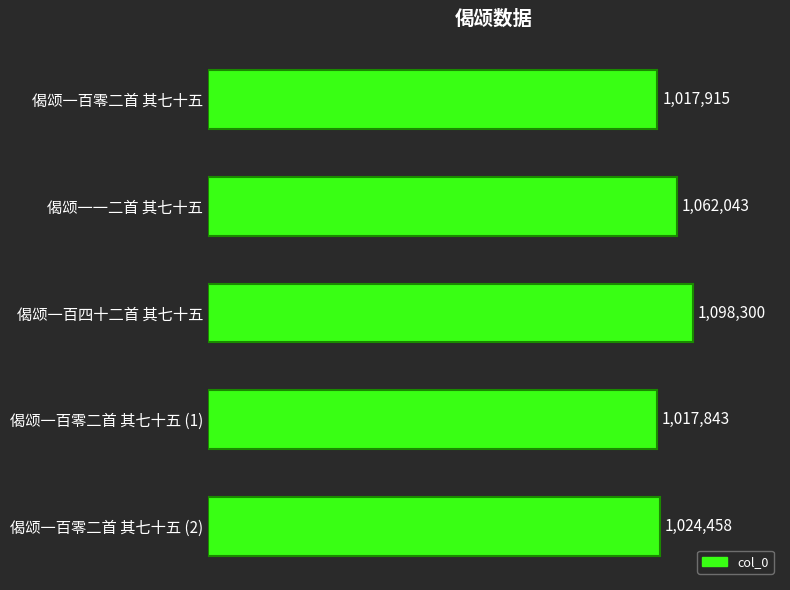

Are the bars horizontal?

Yes